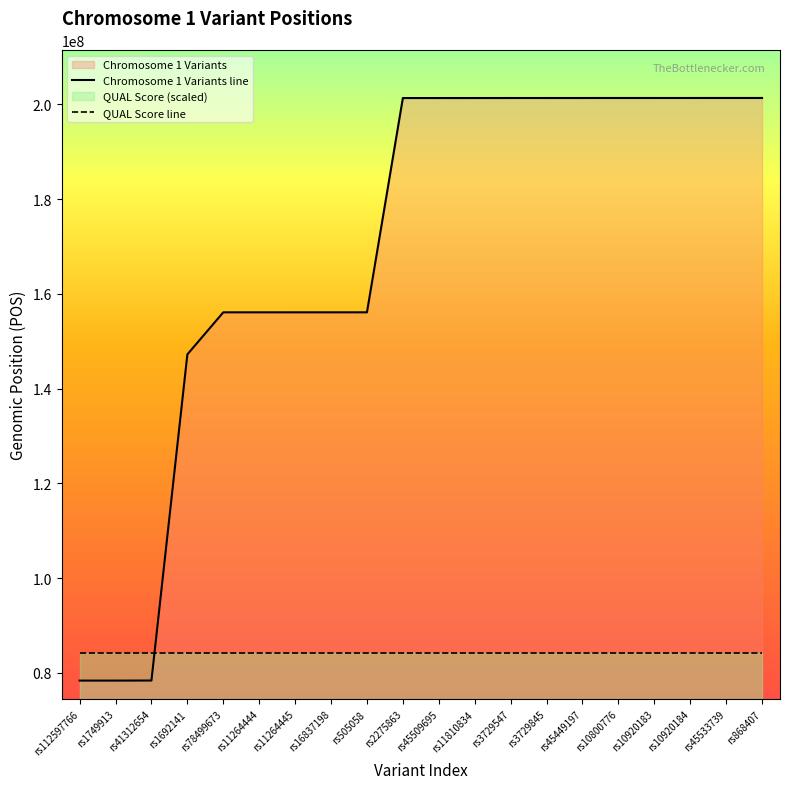

Between rs3729845 and rs1749913, which is larger?

rs3729845